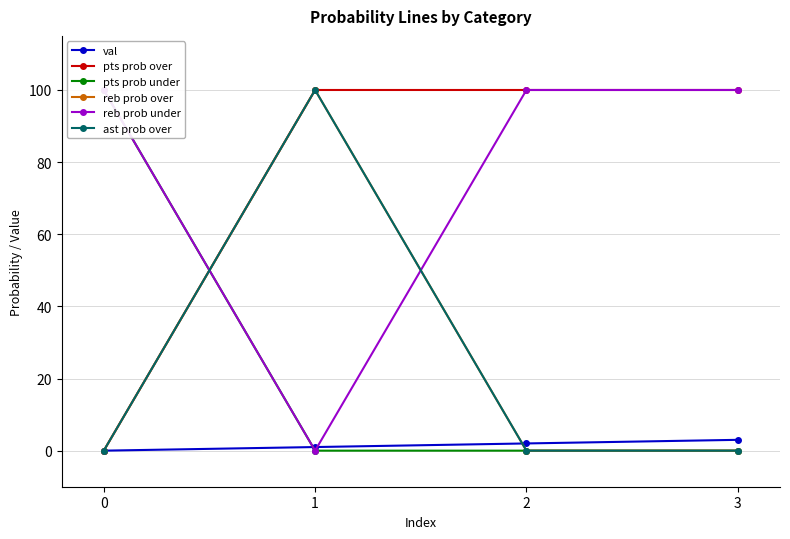

Between 3 and 0, which is larger?

3